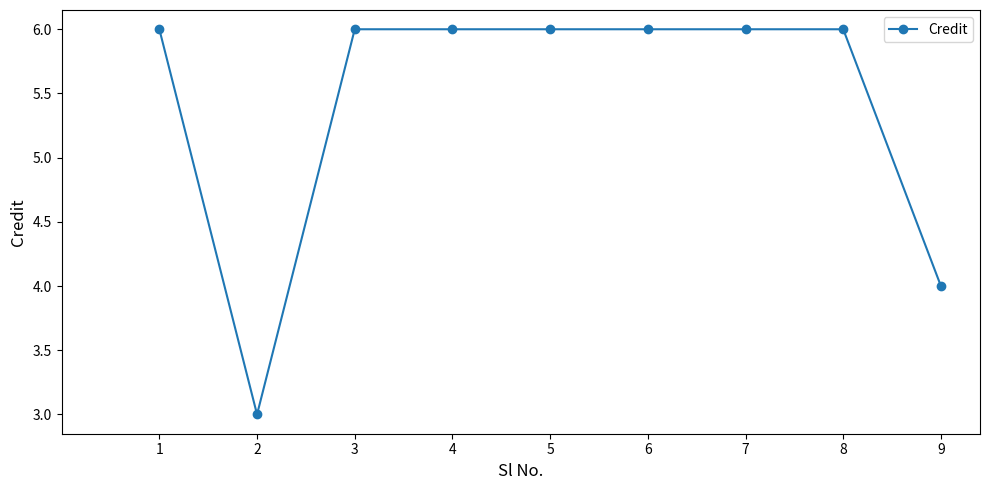

How many values are between 6 and 7?

7